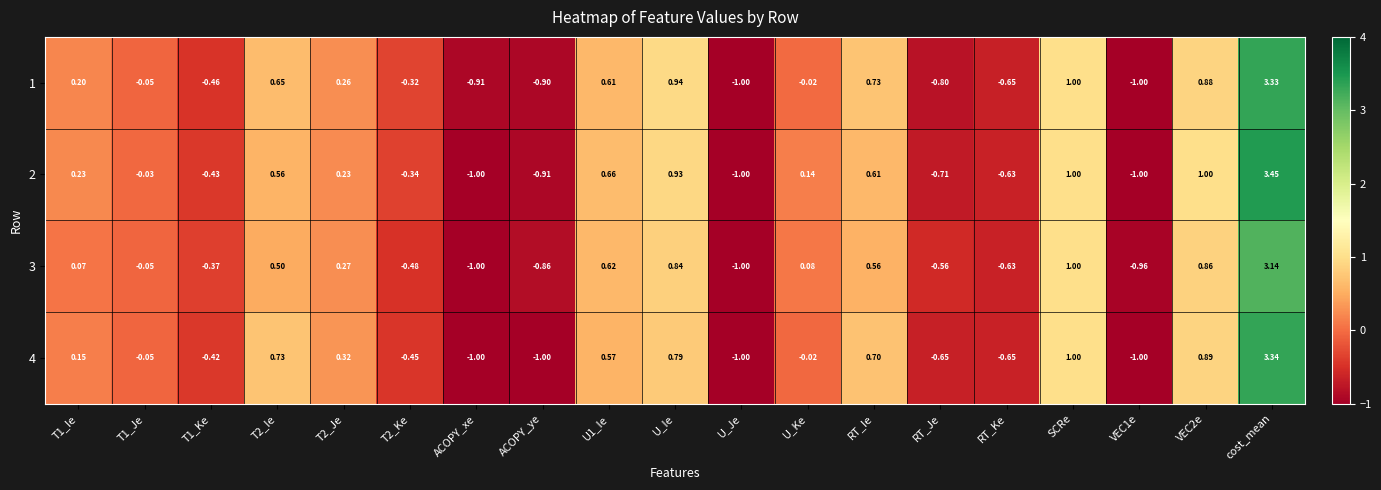

Which category has the highest value across all series?

cost_mean